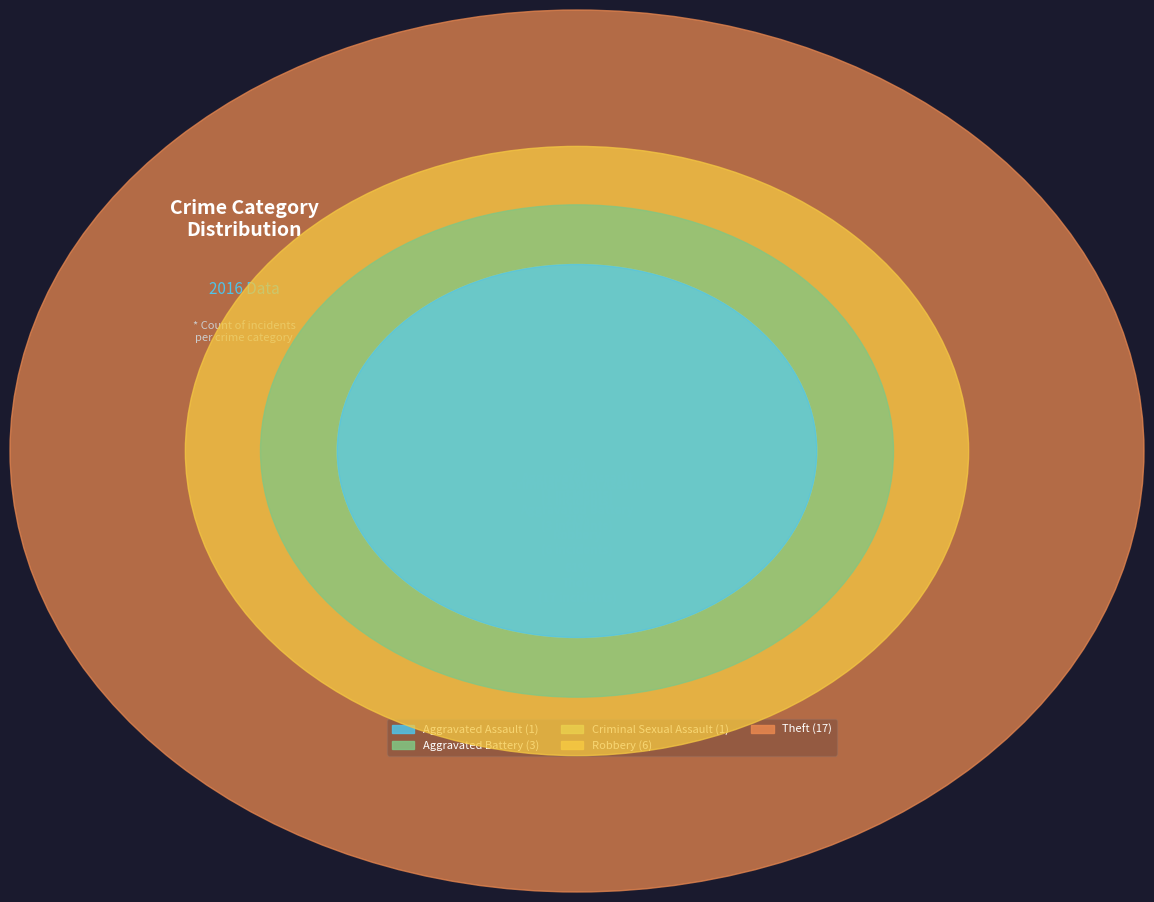

The Theft slice represents 72% of the pie. True or false?

False